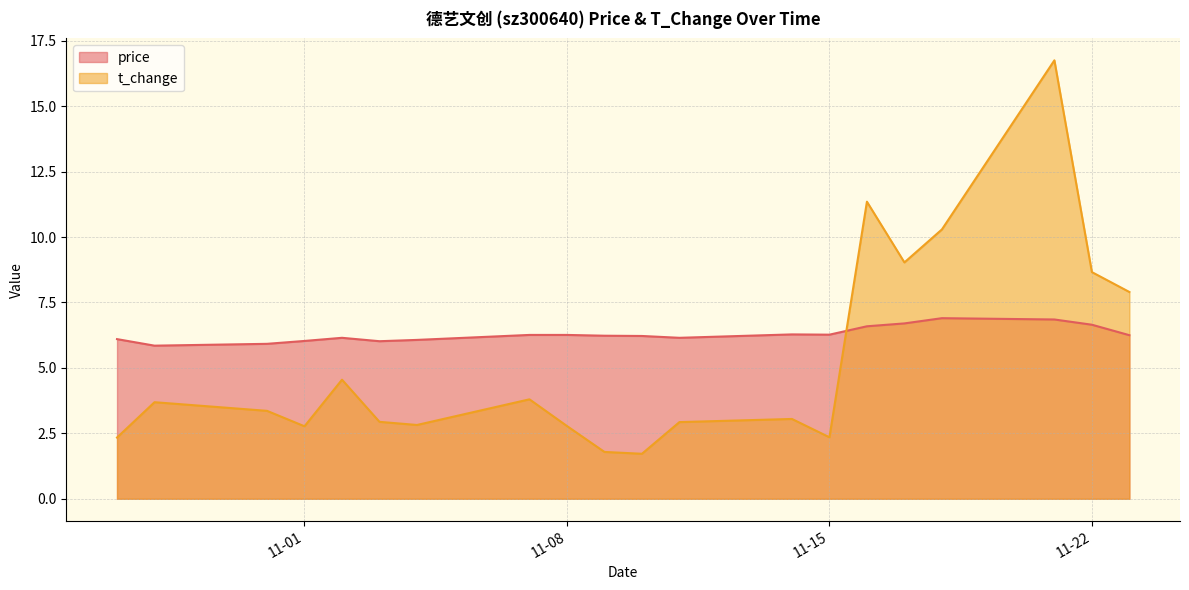

What is the difference between the maximum and minimum values in the t_change series?

15.0